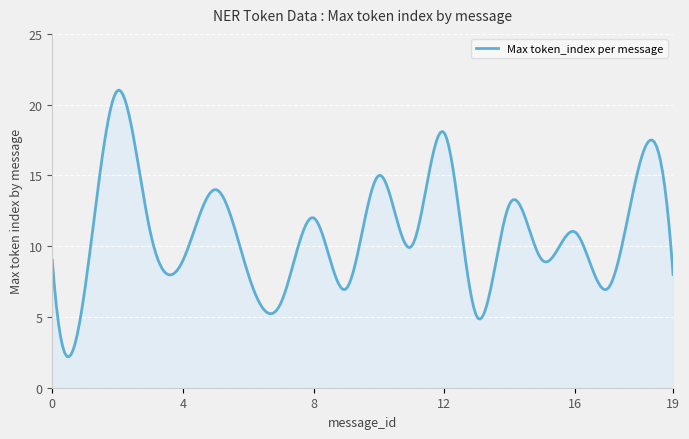

What is the difference between the maximum and minimum values?

18.8